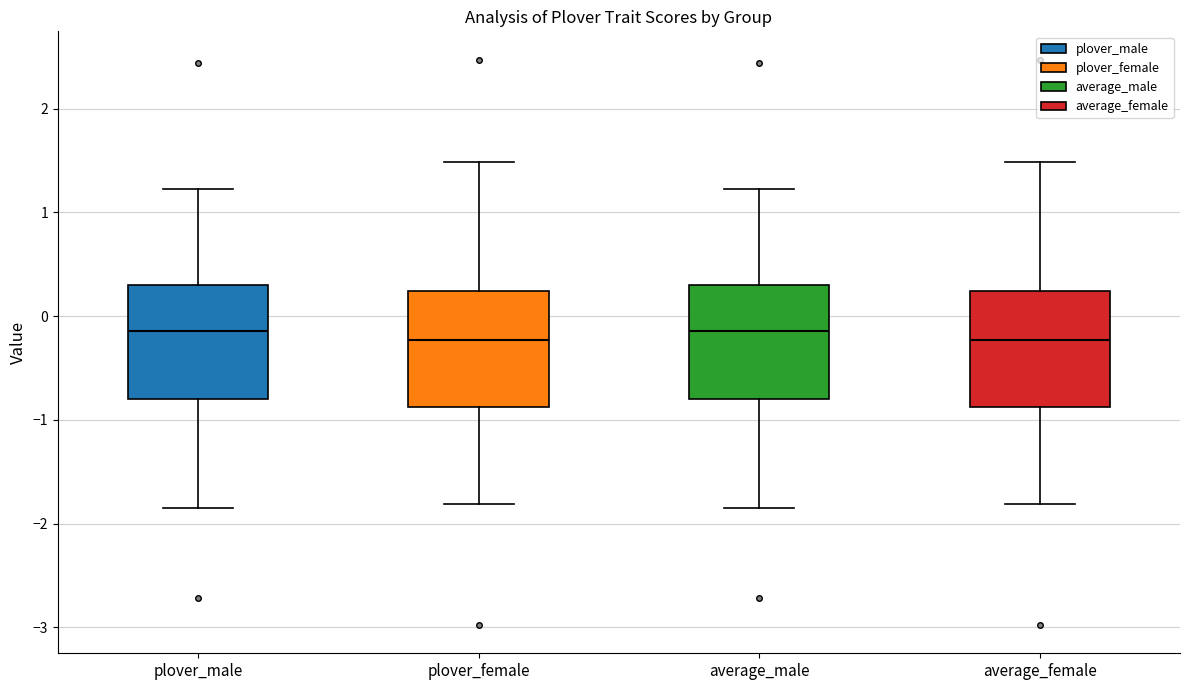

Reading left to right, transcribe this box plot: for each box, give where its median line is, the range the box spans, and where its two whiskers end, as read against the y-axis. The values are not printed on the chart, so give them approximately, as read against the axis.

plover_male: median -0.1, box -0.8 to 0.3, whiskers -1.8 to 1.2
plover_female: median -0.2, box -0.9 to 0.2, whiskers -1.8 to 1.5
average_male: median -0.1, box -0.8 to 0.3, whiskers -1.8 to 1.2
average_female: median -0.2, box -0.9 to 0.2, whiskers -1.8 to 1.5